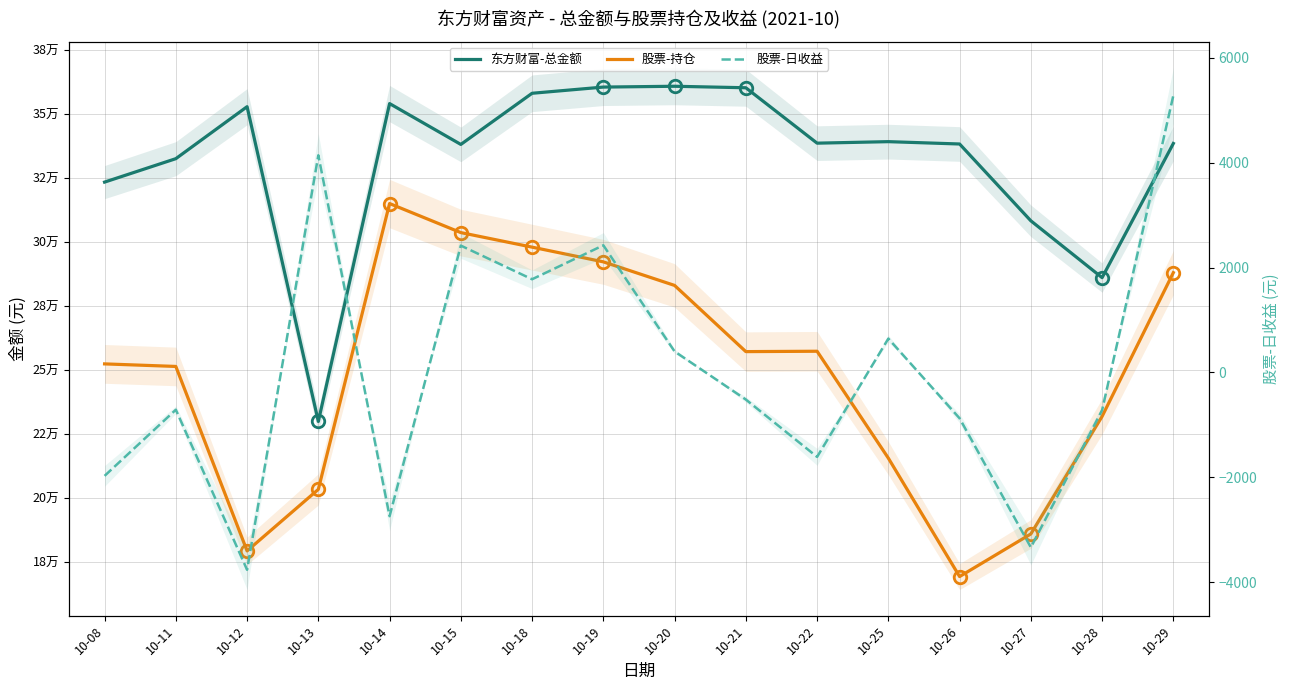

At how many categories does at least one series exceed 163221?

16